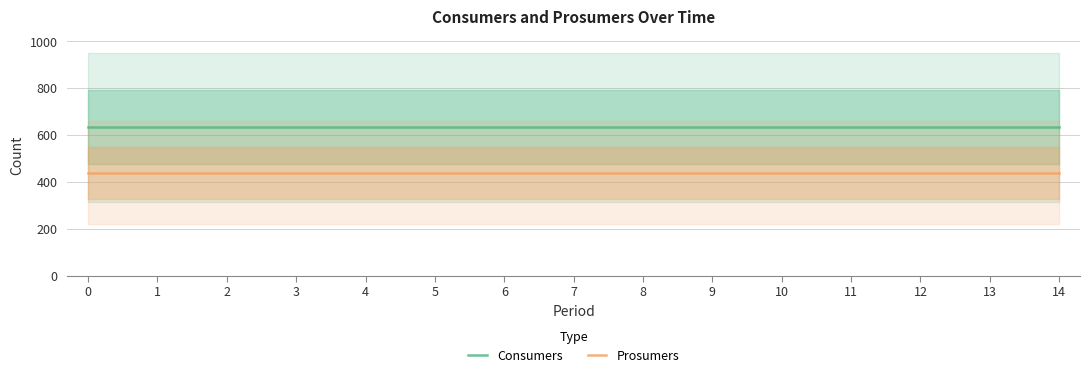

Is the value of Prosumers at 12 greater than the value of Consumers at 4?

No